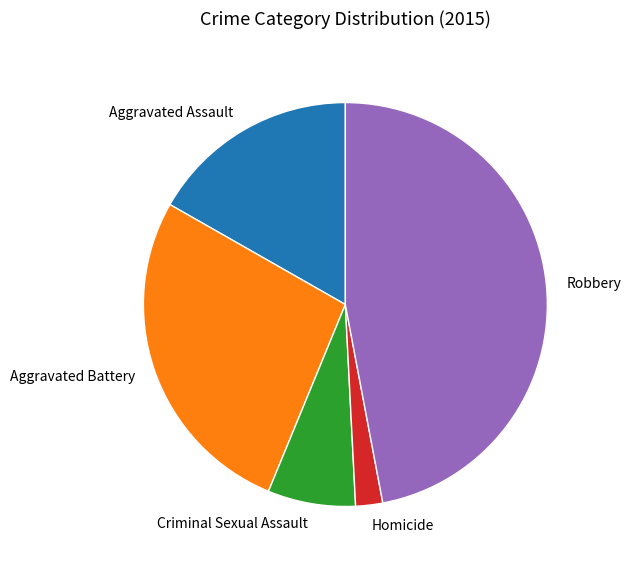

True or false: Aggravated Battery accounts for 36% of the total.

False